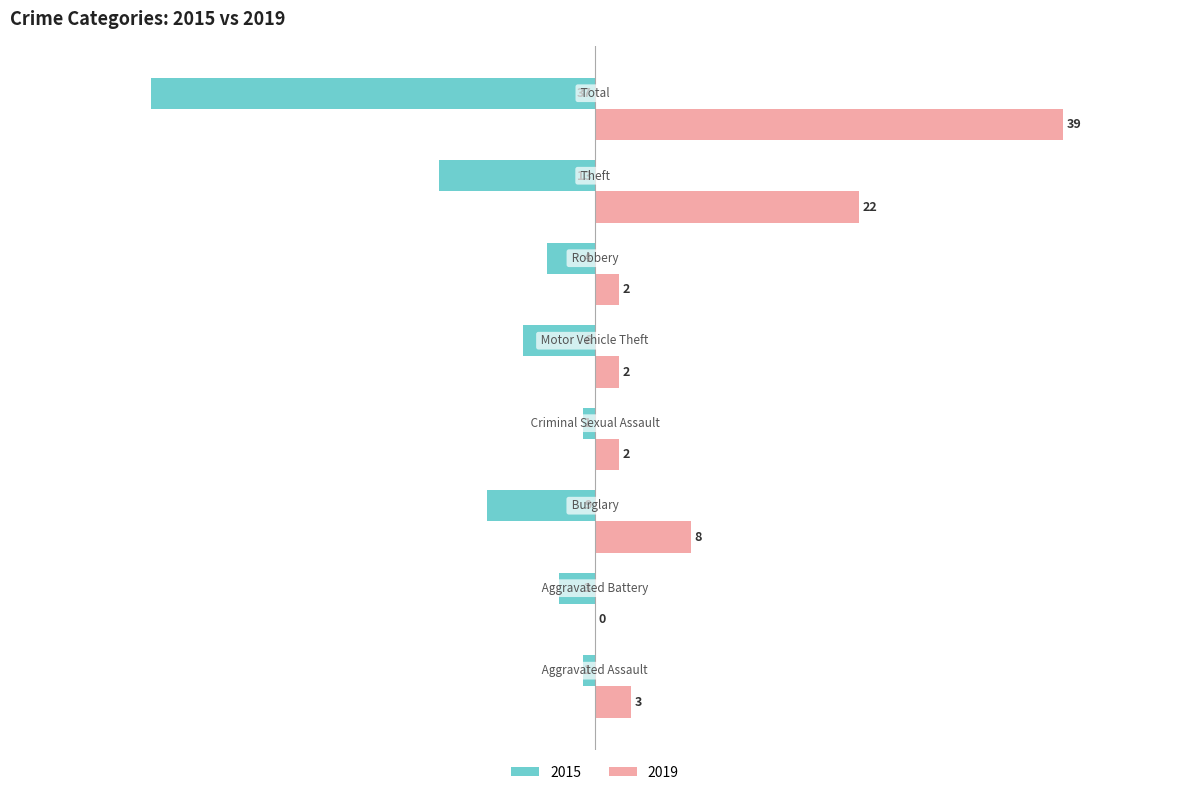

Which series has the largest total across all categories?

2019